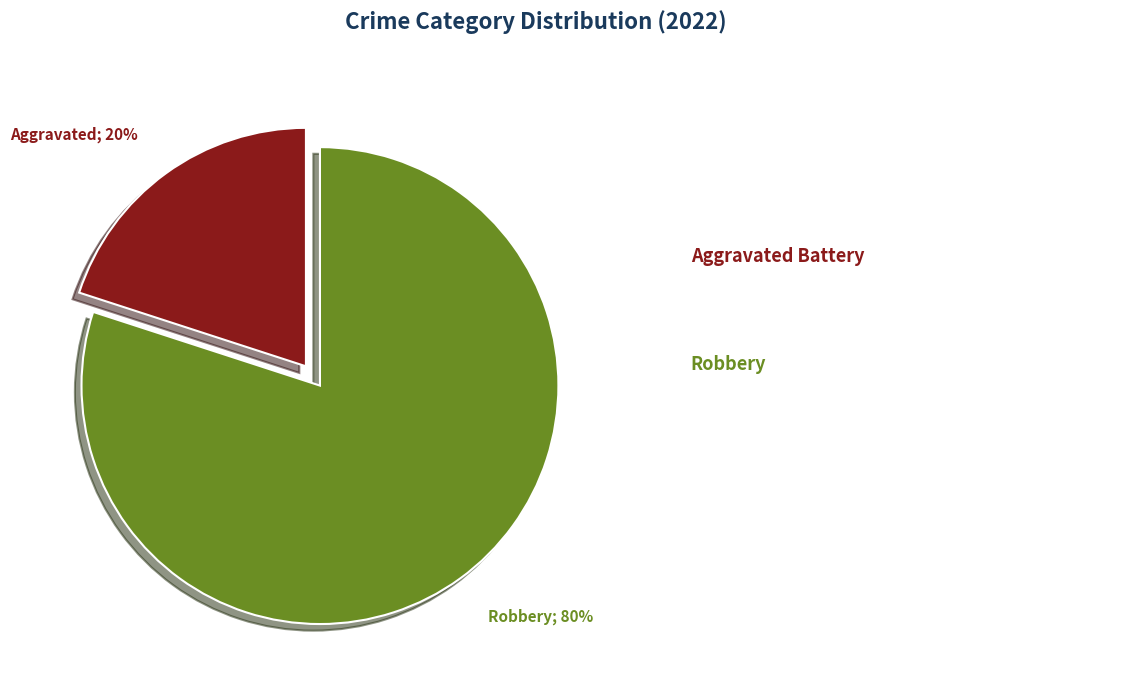

Is there any slice that represents more than half of the pie?

Yes